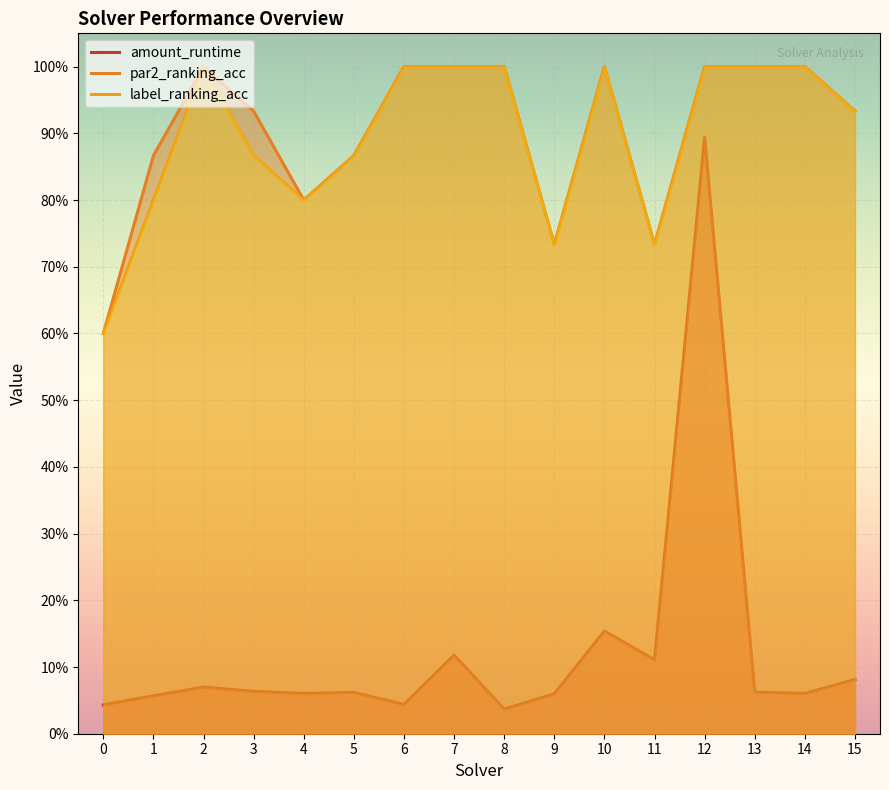

Is the value of amount_runtime at 3 greater than the value of par2_ranking_acc at 14?

No